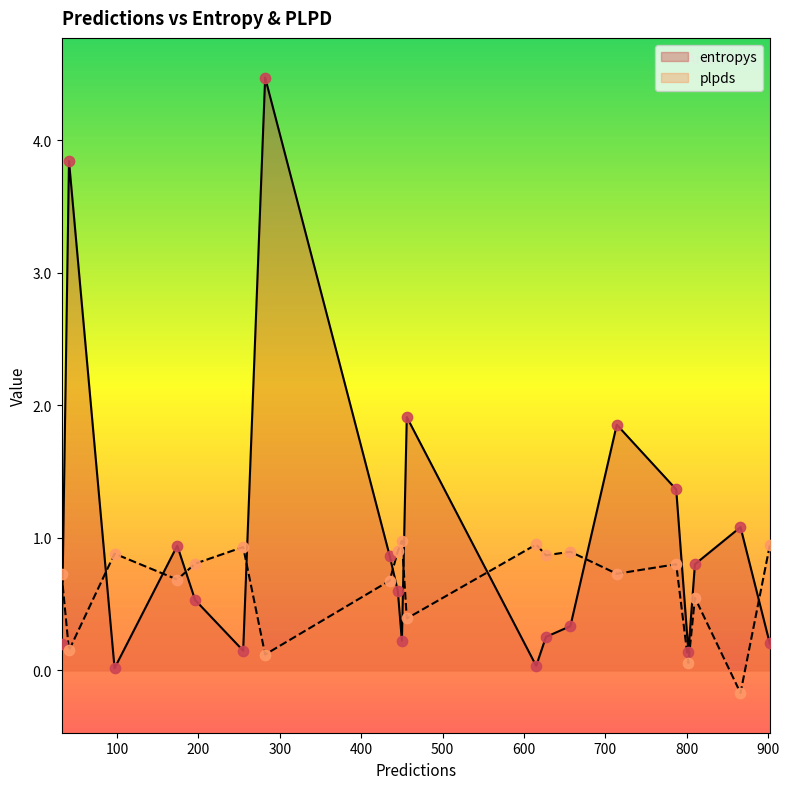

At which category is the sum across all series the highest?

282